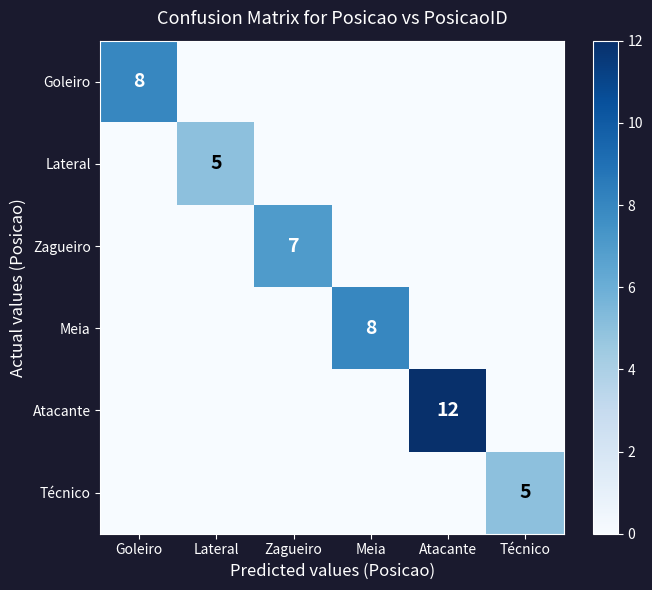

The value of Lateral at Lateral is 5. True or false?

True